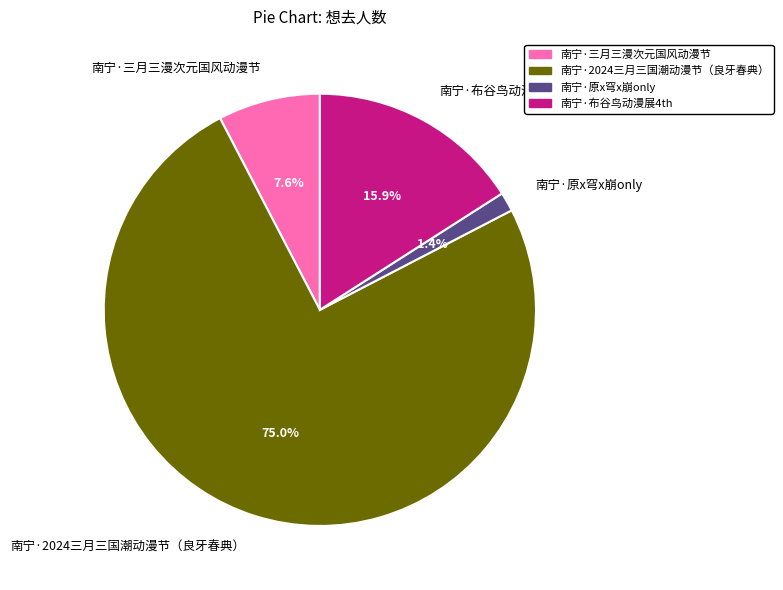

To the nearest percent, what portion does 南宁·原x穹x崩only represent?

1%